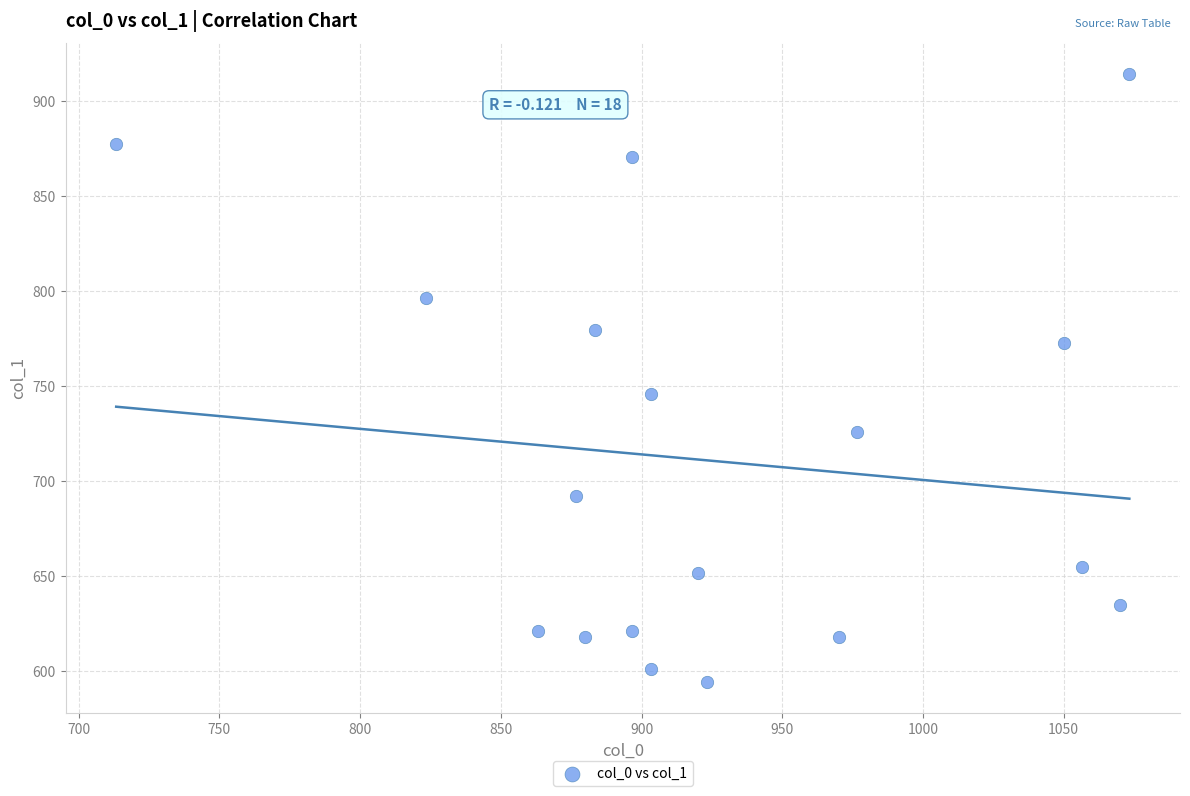

What is the range of Y values (max minus min)?

320.6